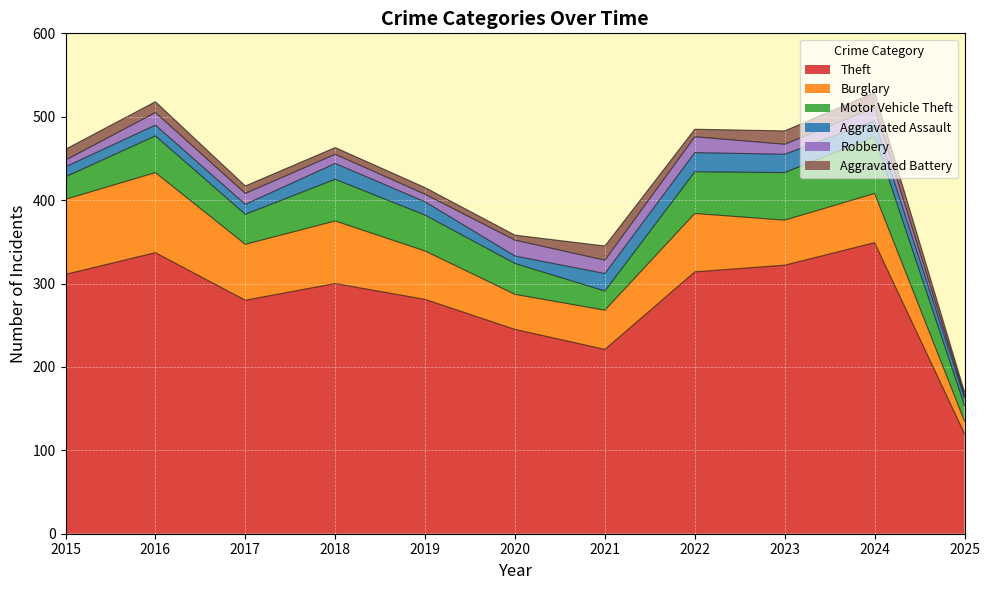

True or false: Burglary and Aggravated Battery intersect in this chart.

False